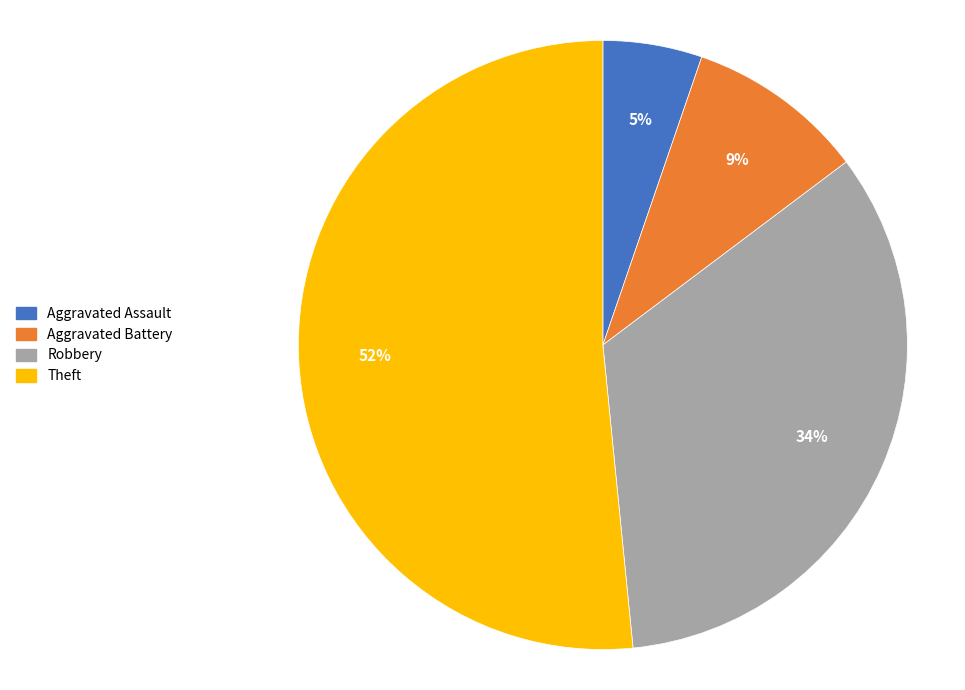

Does any single category account for the majority?

Yes